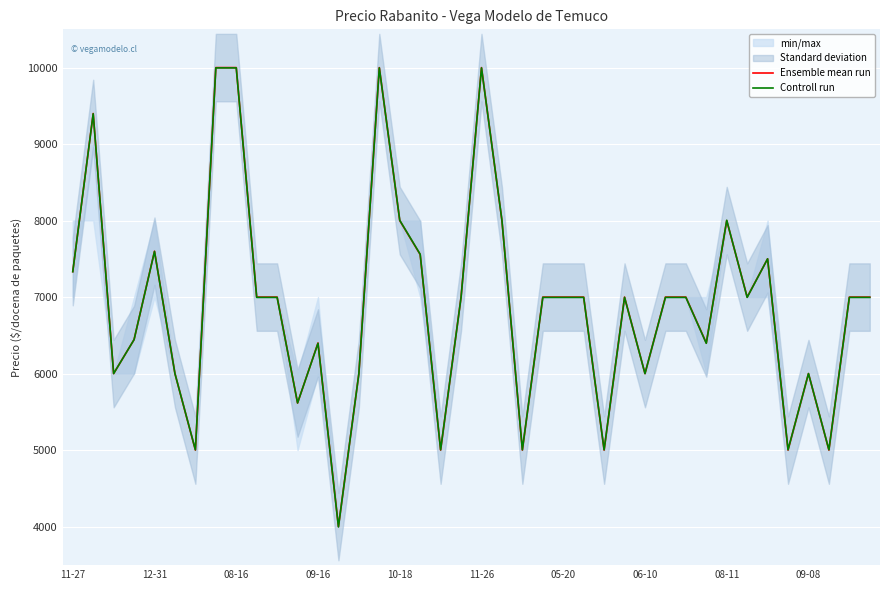

At which label does Controll run reach its minimum?

13